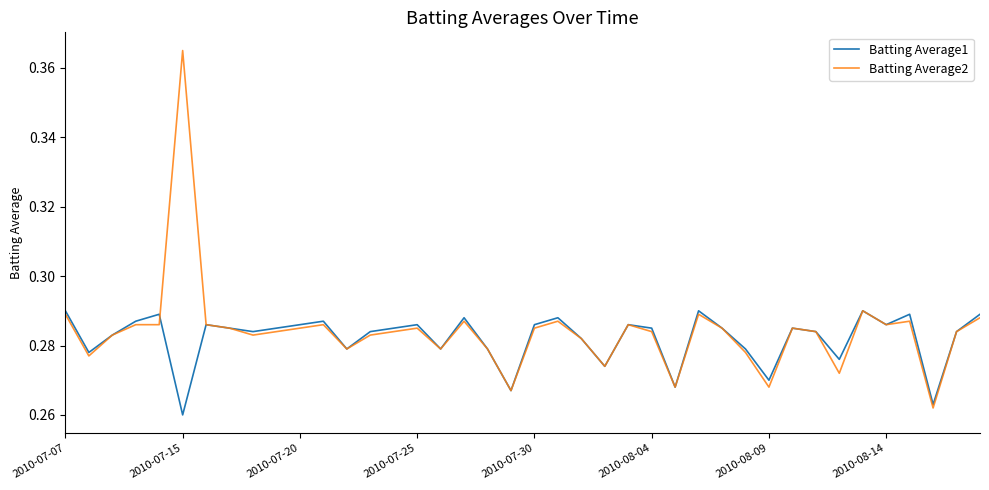

Which series has the widest spread of values?

Batting Average2